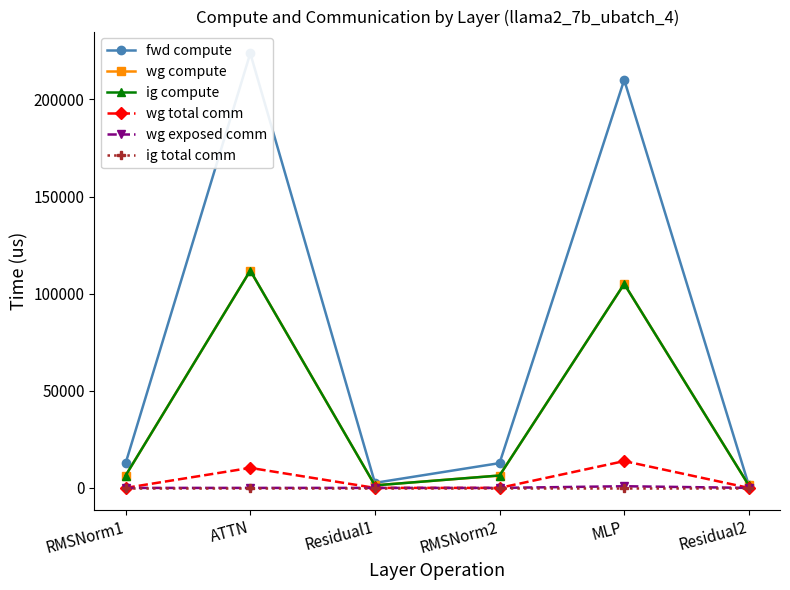

Reading left to right, list all the values displayed in this chart.

fwd compute: RMSNorm1=12759.8	ATTN=223759.6	Residual1=2595.2	RMSNorm2=12759.8	MLP=210056.0	Residual2=1297.6
wg compute: RMSNorm1=6379.9	ATTN=111879.8	Residual1=1297.6	RMSNorm2=6379.9	MLP=105028.0	Residual2=1297.6
ig compute: RMSNorm1=6379.9	ATTN=111879.8	Residual1=1297.6	RMSNorm2=6379.9	MLP=105028.0	Residual2=1297.6
wg total comm: RMSNorm1=0.0	ATTN=10306.8	Residual1=0.0	RMSNorm2=0.0	MLP=13800.3	Residual2=0.0
wg exposed comm: RMSNorm1=0.0	ATTN=0.0	Residual1=0.0	RMSNorm2=0.0	MLP=853.0	Residual2=0.0
ig total comm: RMSNorm1=0.0	ATTN=0.0	Residual1=0.0	RMSNorm2=0.0	MLP=0.0	Residual2=0.0